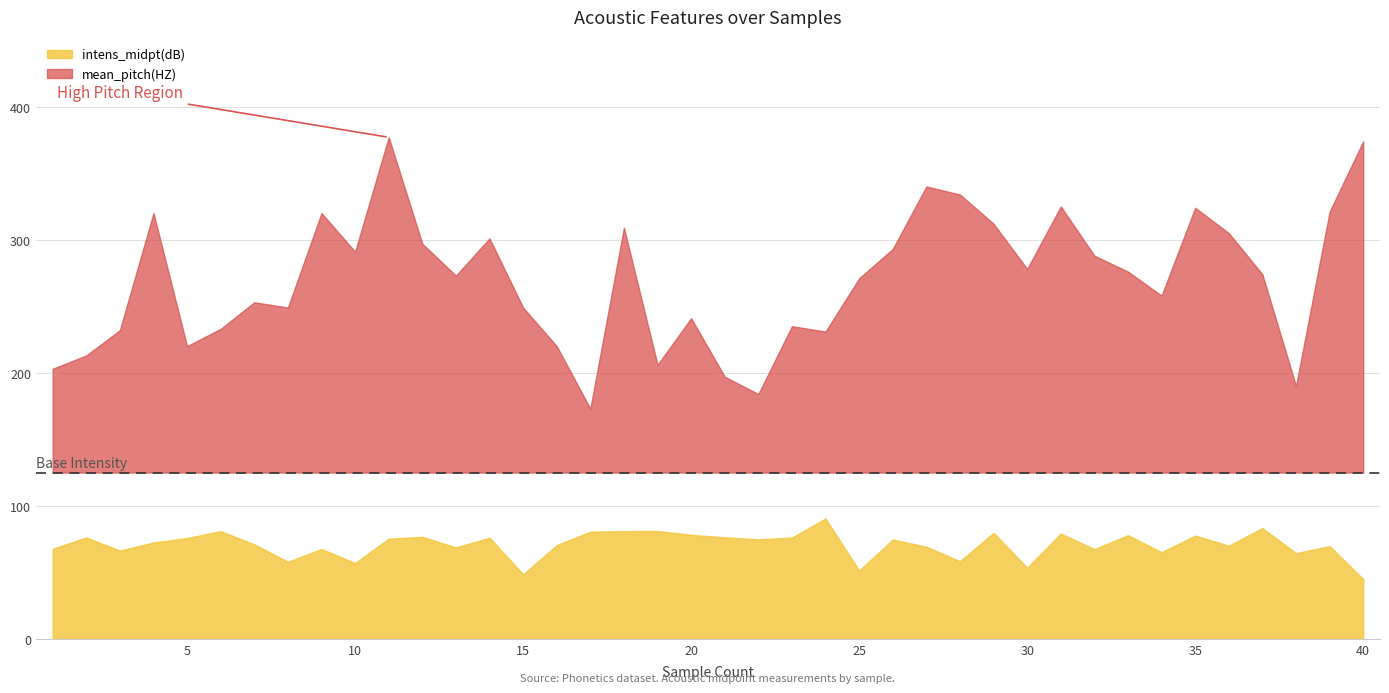

Read the mean_pitch(HZ) value at 14.

301.0